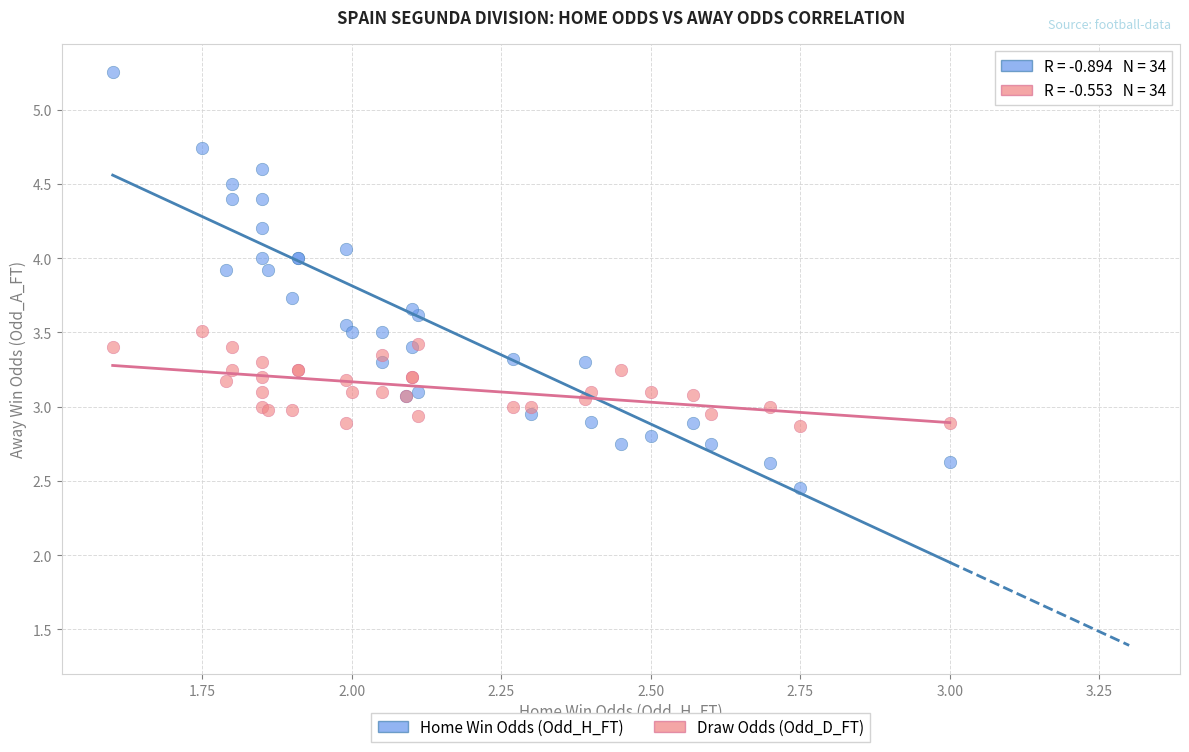

Which series contains the lowest Y value?

Home Win Odds (Odd_H_FT)